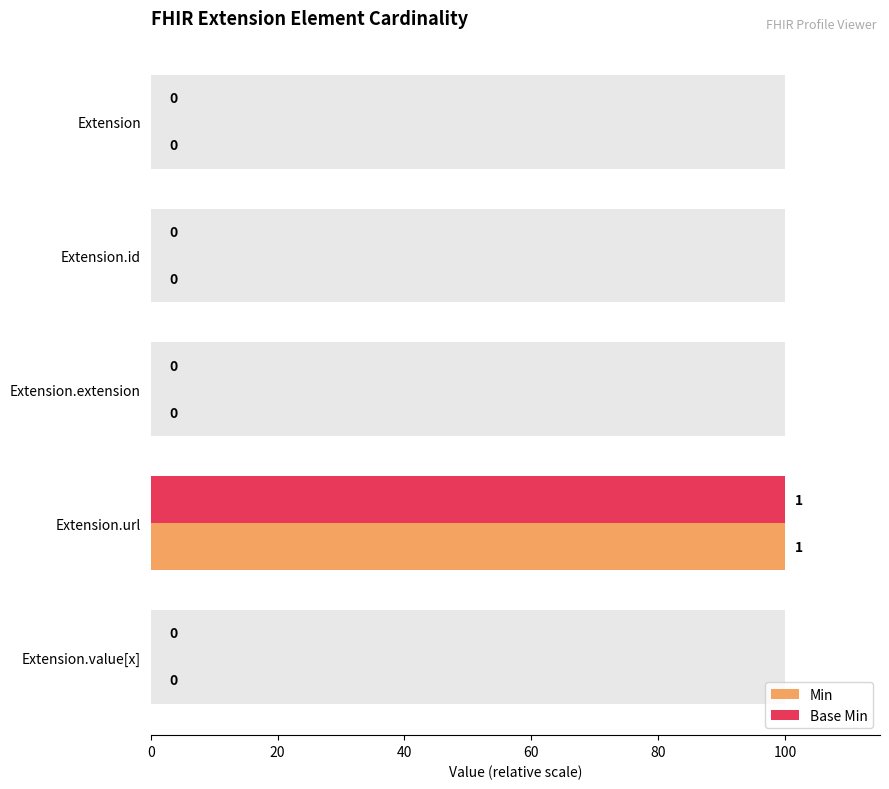

How many values in the Base Min series exceed 0?

1